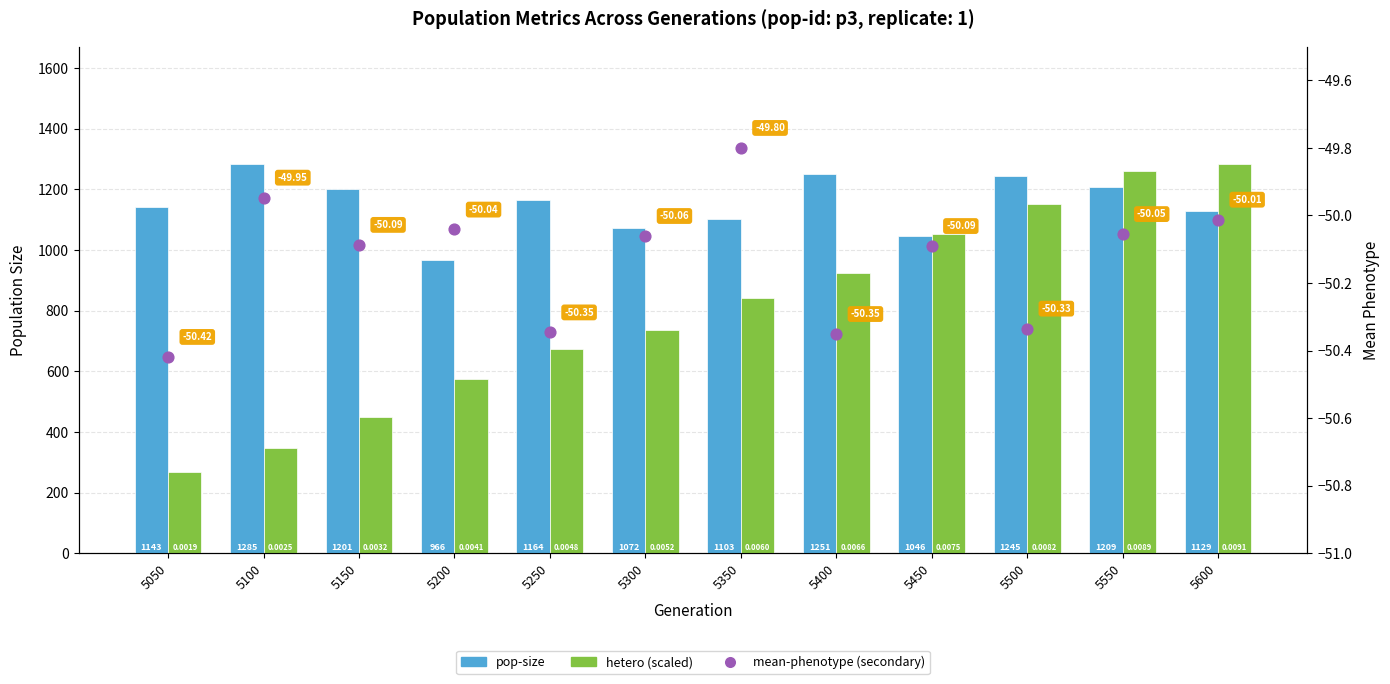

At which category is the sum across all series the highest?

5550